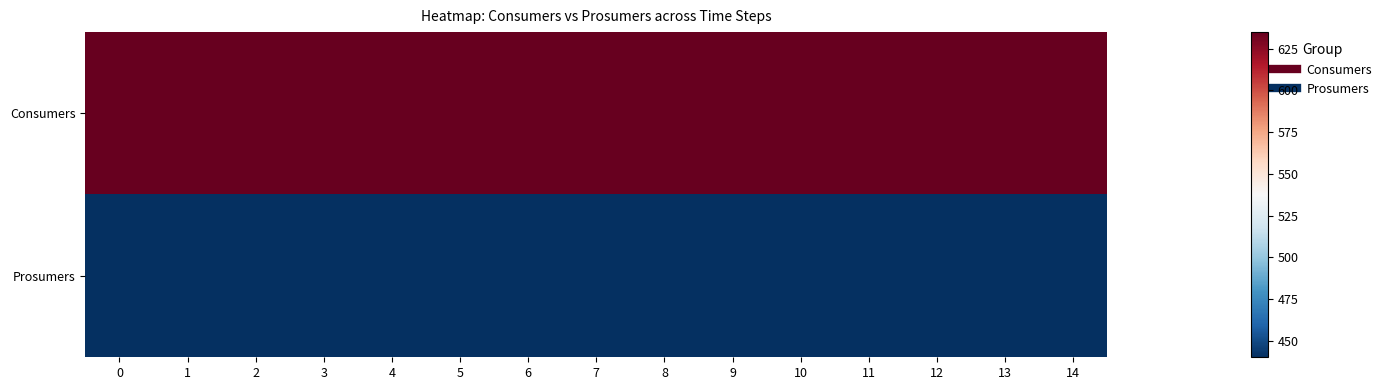

What is the minimum value shown in the chart?

440